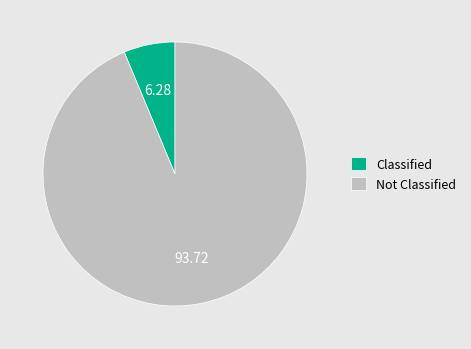

Count the number of slices in the pie.

2